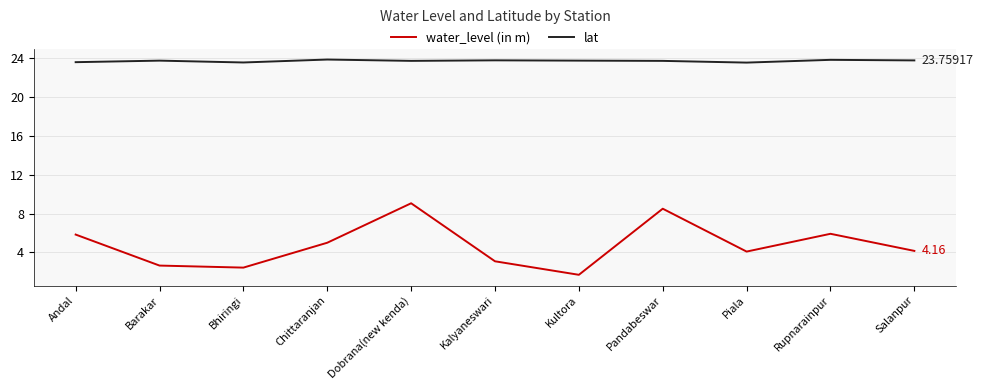

What is the sum of the lat values at Dobrana(new kenda) and Piala?

47.2